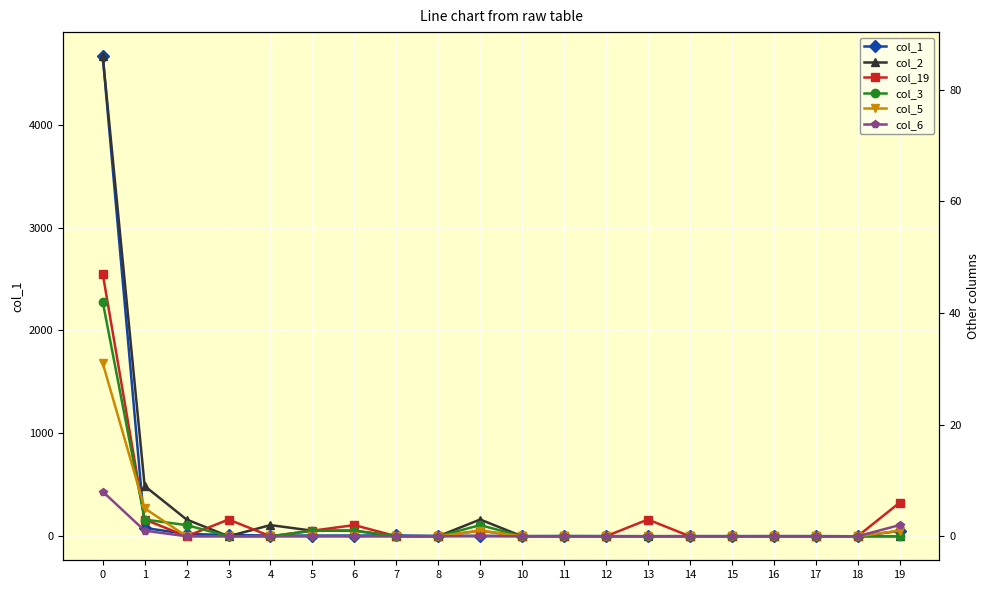

How many data points does each series have?

20